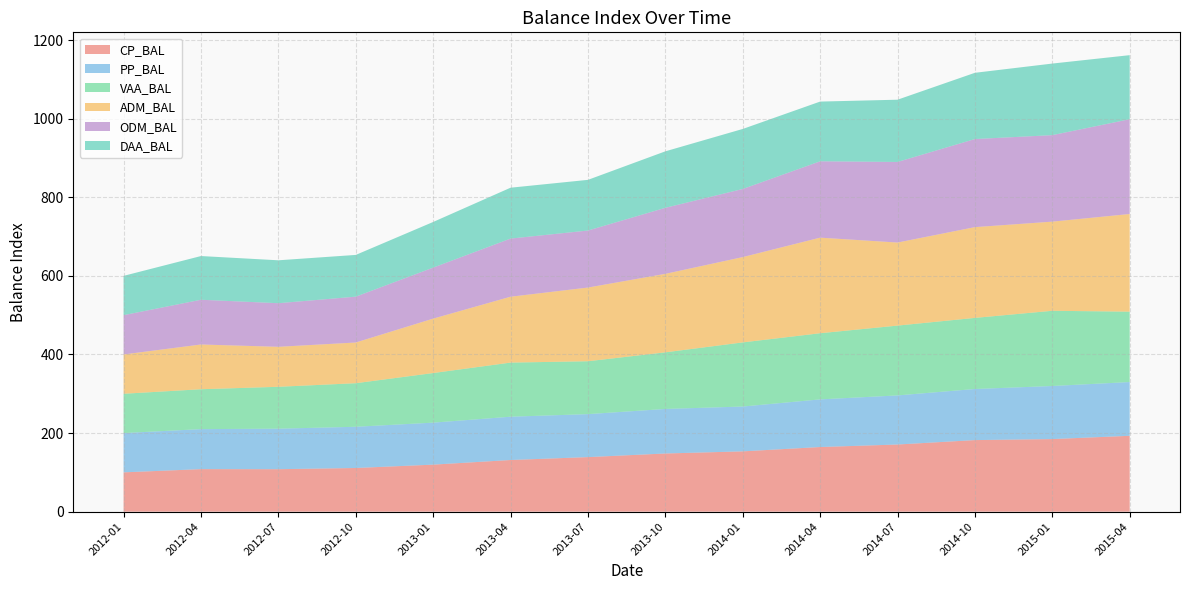

Reading left to right, transcribe all the data shown in this chart.

CP_BAL: 2012-01=100.0	2012-04=108.2	2012-07=108.0	2012-10=111.1	2013-01=119.7	2013-04=131.4	2013-07=138.8	2013-10=148.0	2014-01=153.5	2014-04=164.5	2014-07=170.9	2014-10=182.1	2015-01=184.7	2015-04=193.0
PP_BAL: 2012-01=100.0	2012-04=101.8	2012-07=103.1	2012-10=104.9	2013-01=106.9	2013-04=110.2	2013-07=109.3	2013-10=113.4	2014-01=114.1	2014-04=121.2	2014-07=124.9	2014-10=130.0	2015-01=135.1	2015-04=136.8
VAA_BAL: 2012-01=100.0	2012-04=101.5	2012-07=106.6	2012-10=110.8	2013-01=126.2	2013-04=137.7	2013-07=134.6	2013-10=144.0	2014-01=163.2	2014-04=168.3	2014-07=177.7	2014-10=180.9	2015-01=191.4	2015-04=179.1
ADM_BAL: 2012-01=100.0	2012-04=113.9	2012-07=101.7	2012-10=103.6	2013-01=138.5	2013-04=167.6	2013-07=187.5	2013-10=199.7	2014-01=217.1	2014-04=243.2	2014-07=211.3	2014-10=231.0	2015-01=226.8	2015-04=248.5
ODM_BAL: 2012-01=100.0	2012-04=113.9	2012-07=111.0	2012-10=116.7	2013-01=129.8	2013-04=147.9	2013-07=145.1	2013-10=168.0	2014-01=173.3	2014-04=194.3	2014-07=205.1	2014-10=224.1	2015-01=220.1	2015-04=241.2
DAA_BAL: 2012-01=100.0	2012-04=111.2	2012-07=109.2	2012-10=106.2	2013-01=116.1	2013-04=129.5	2013-07=128.9	2013-10=143.7	2014-01=152.7	2014-04=152.0	2014-07=158.4	2014-10=168.6	2015-01=182.1	2015-04=163.0